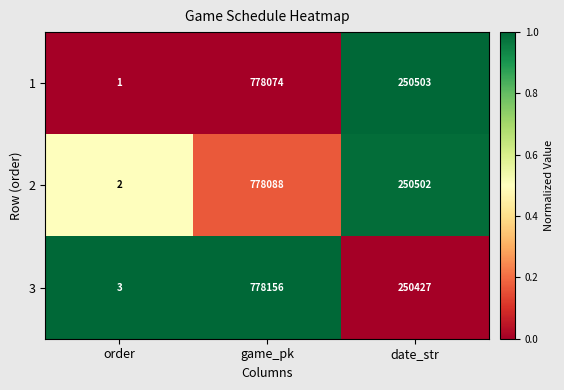

The 2 series shows 2 at order. True or false?

True